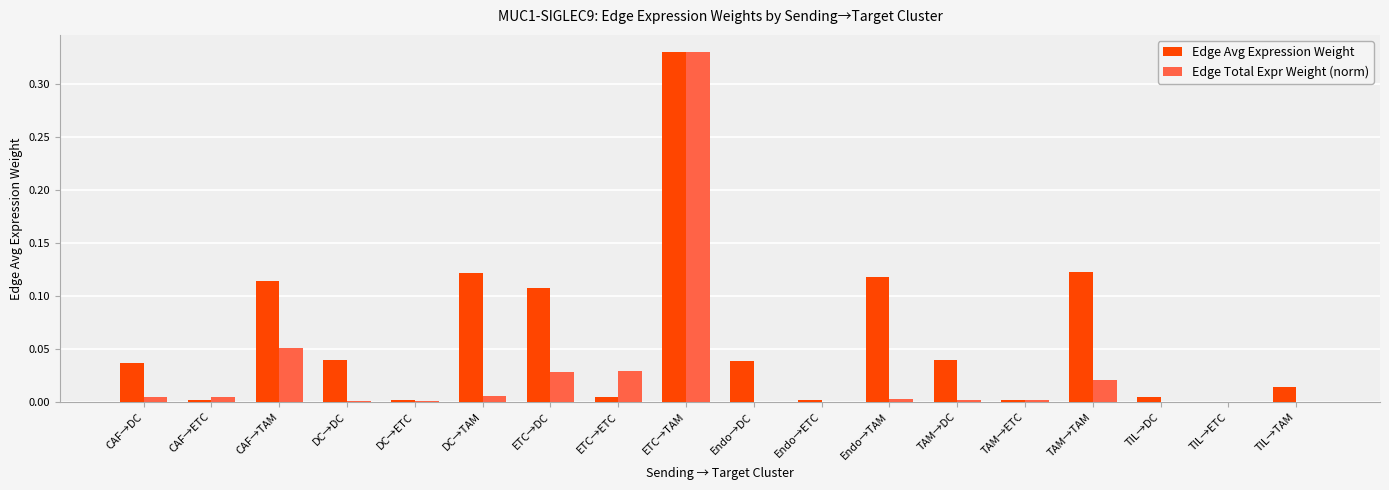

What is the sum of all Edge Total Expr Weight (norm) values?

0.5